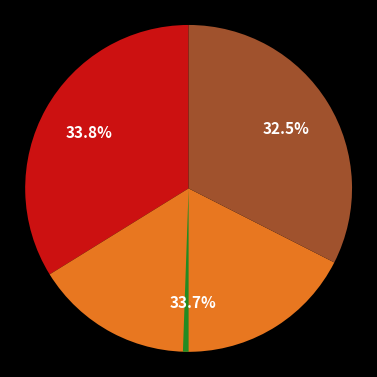

Is there any slice that represents more than half of the pie?

No